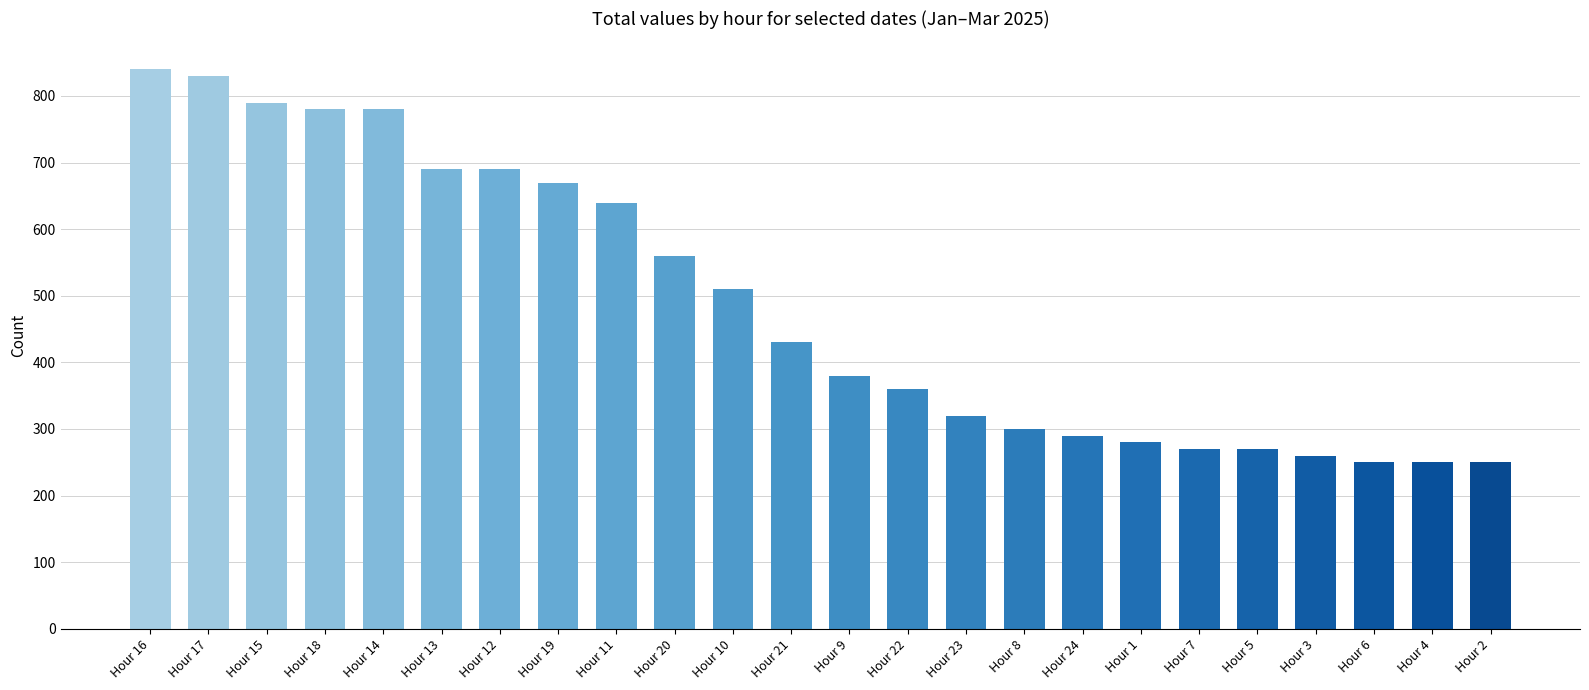

What is the maximum value shown in the chart?

840